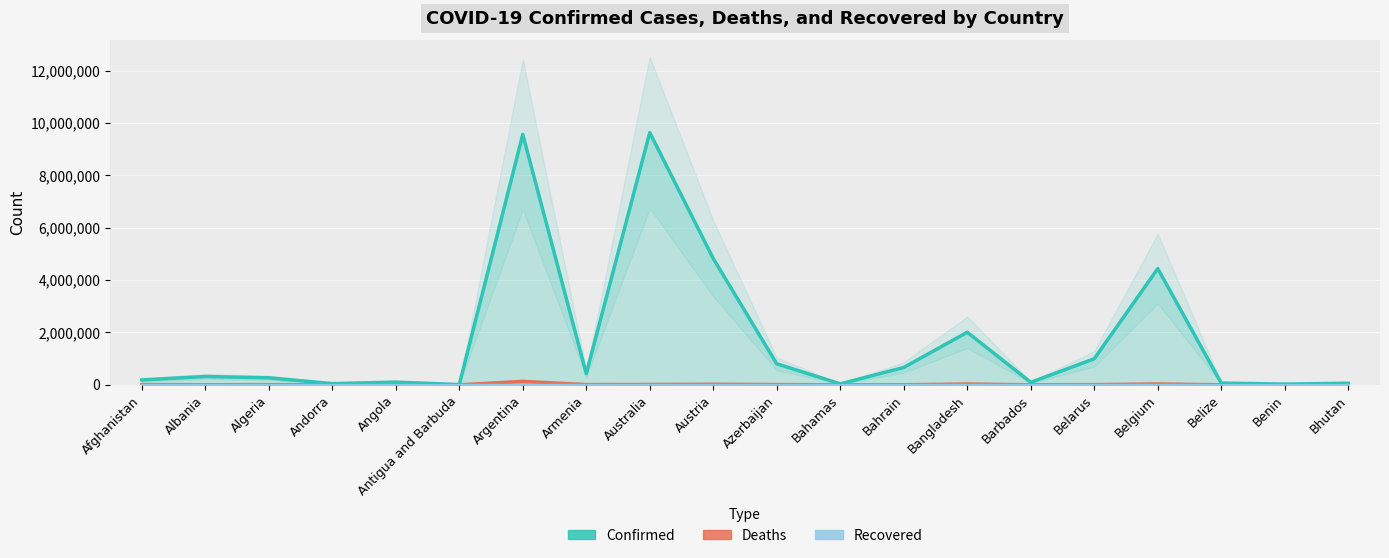

Reading left to right, list all the values displayed in this chart.

Confirmed: Afghanistan=187109	Albania=316976	Algeria=268141	Andorra=45793	Angola=102636	Antigua and Barbuda=8773	Argentina=9560307	Armenia=426799	Australia=9631110	Austria=4821763	Azerbaijan=801470	Bahamas=36812	Bahrain=662406	Bangladesh=2007119	Barbados=94601	Belarus=994037	Belgium=4437299	Belize=67424	Benin=27316	Bhutan=60530
Deaths: Afghanistan=7752	Albania=3560	Algeria=6878	Andorra=154	Angola=1917	Antigua and Barbuda=144	Argentina=129369	Armenia=8635	Australia=12311	Austria=20411	Azerbaijan=9760	Bahamas=822	Bahrain=1511	Bangladesh=29304	Barbados=499	Belarus=7118	Belgium=32296	Belize=680	Benin=163	Bhutan=21
Recovered: Afghanistan=0	Albania=0	Algeria=0	Andorra=0	Angola=0	Antigua and Barbuda=0	Argentina=0	Armenia=0	Australia=0	Austria=0	Azerbaijan=0	Bahamas=0	Bahrain=0	Bangladesh=0	Barbados=0	Belarus=0	Belgium=0	Belize=0	Benin=0	Bhutan=0